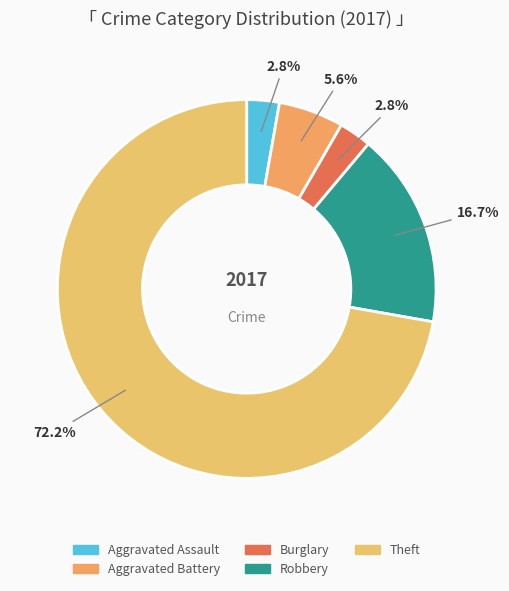

What portion of the pie excludes Burglary?

97.2%